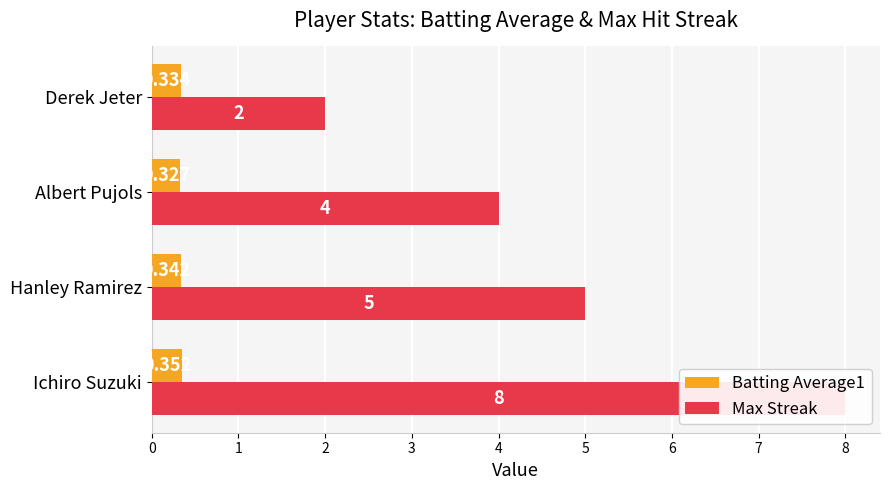

What is the maximum value for Max Streak?

8.0